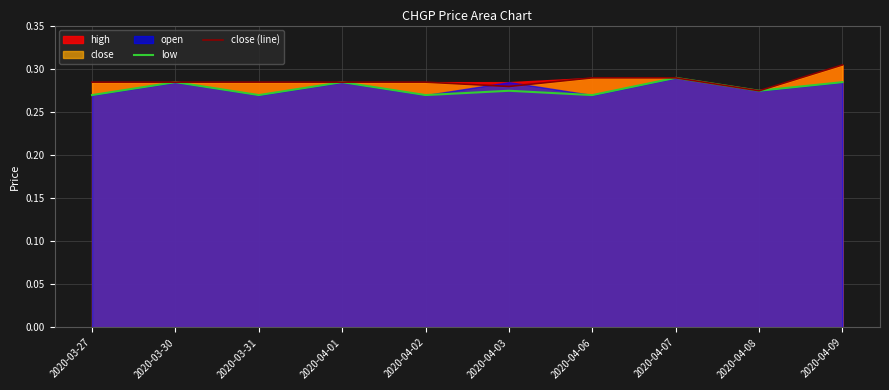

Which label corresponds to the largest value in the chart?

2020-04-09